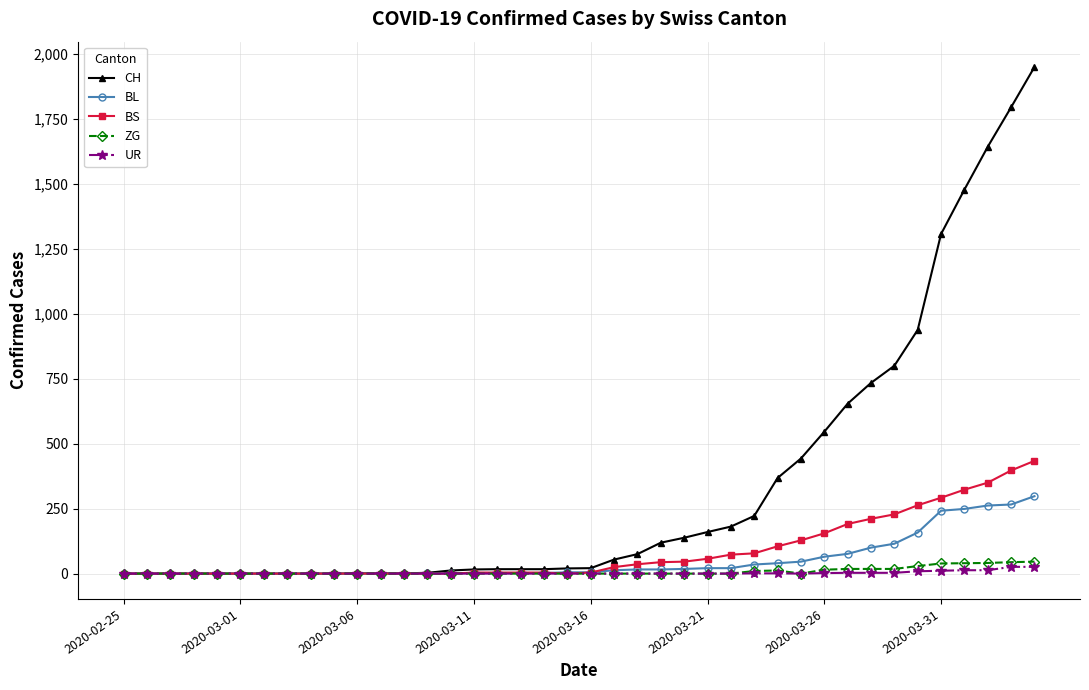

Which series has the widest spread of values?

CH